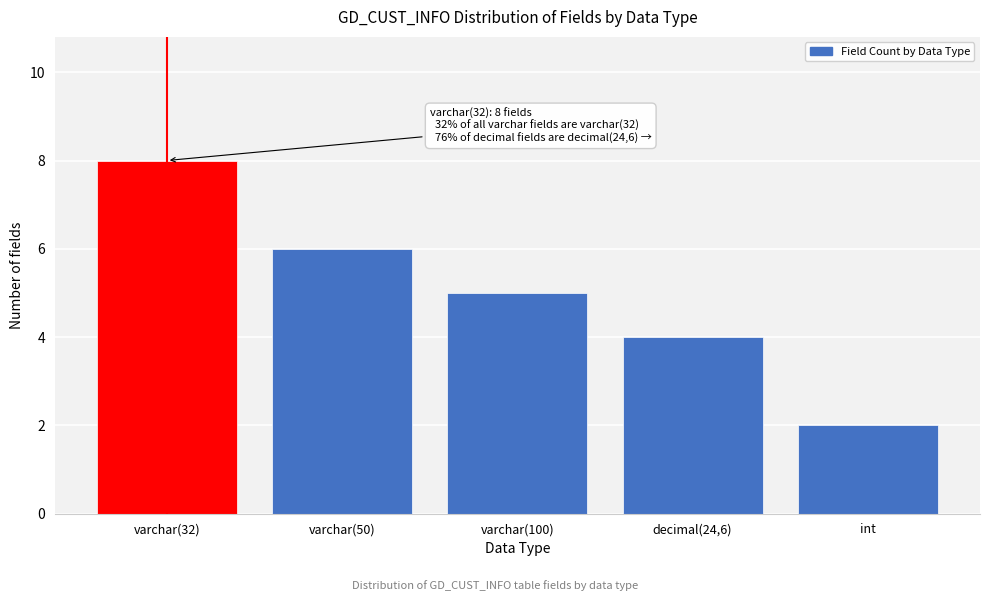

Reading right to left, what are all the values shown in this chart?

2	4	5	6	8